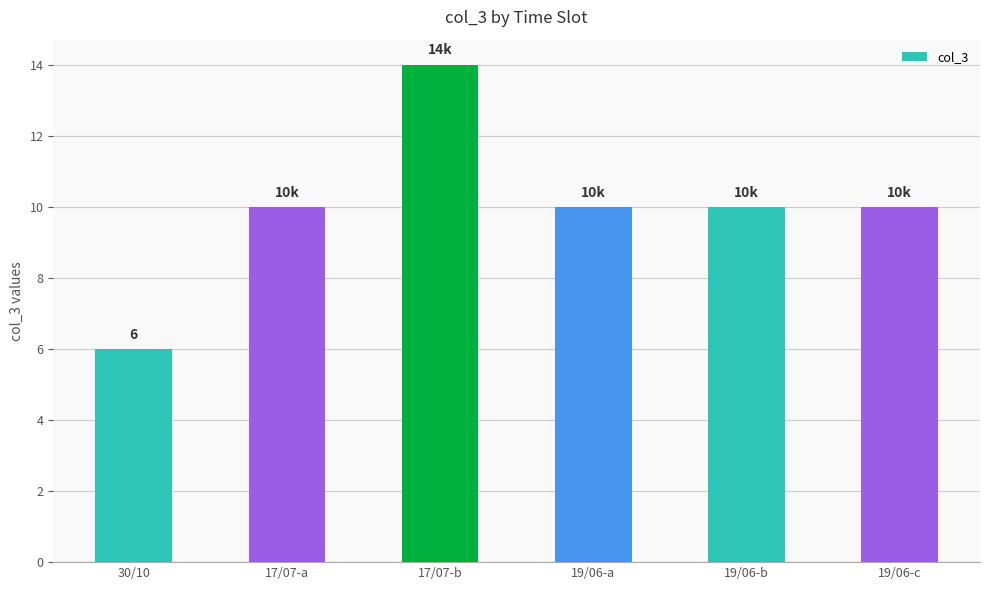

What is the greatest value displayed?

14